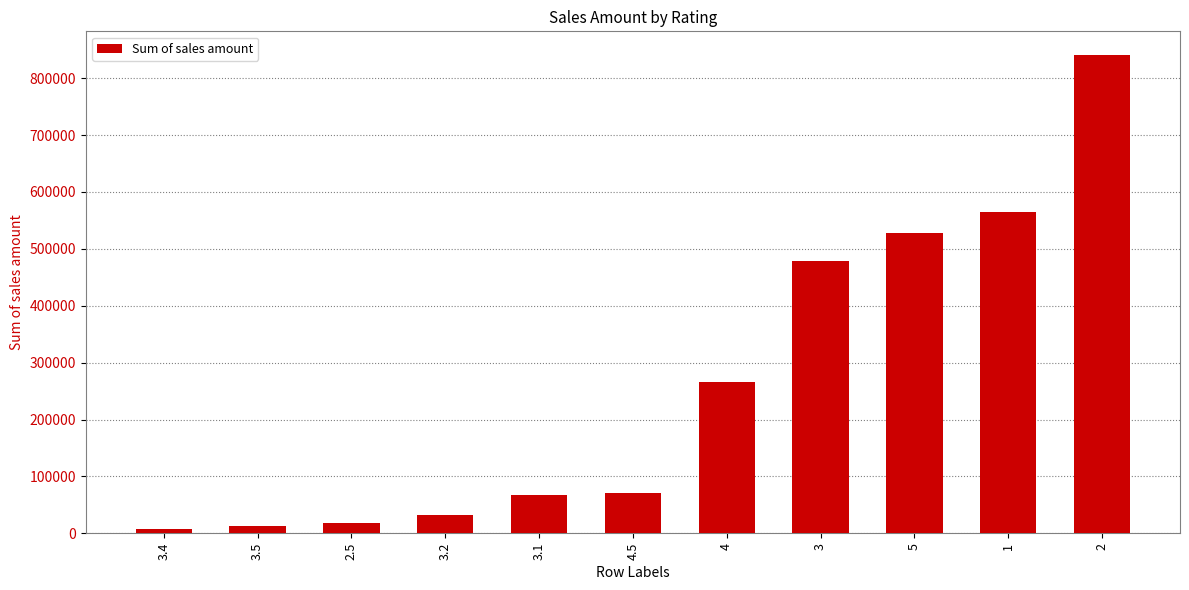

How many data points does each series have?

11